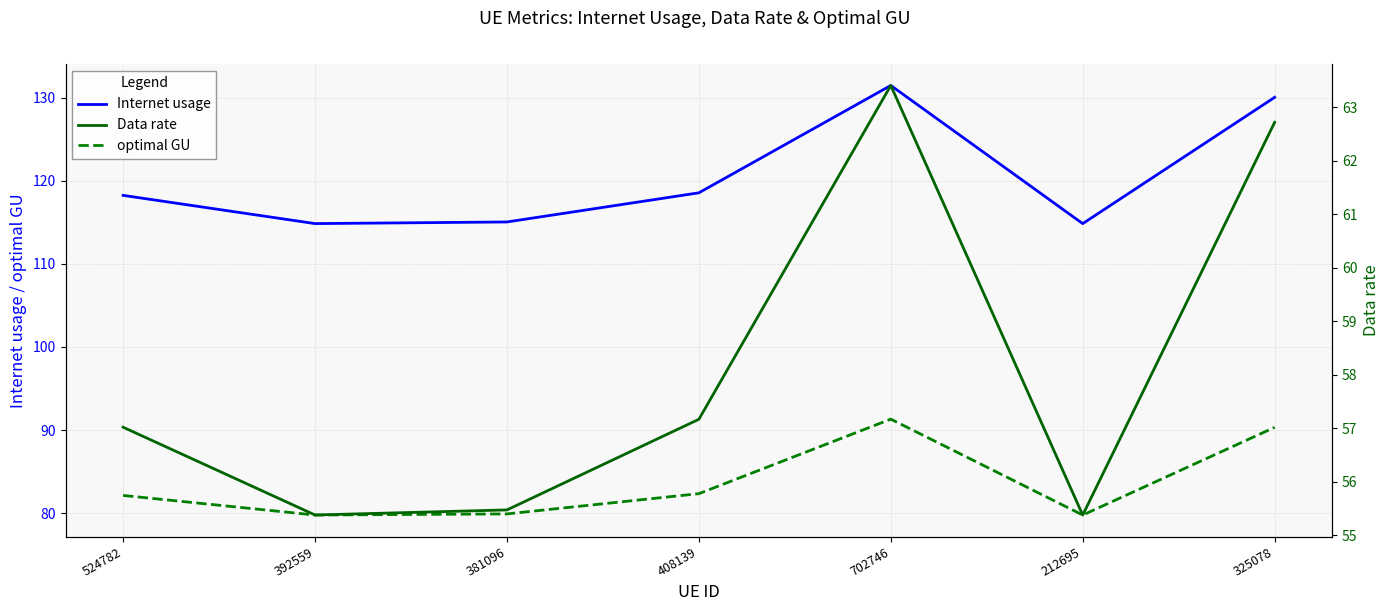

Reading left to right, list all the values displayed in this chart.

Internet usage: 118.3	114.9	115.1	118.6	131.5	114.9	130.1
optimal GU: 82.1	79.8	79.9	82.3	91.3	79.8	90.3
Data rate: 57.0	55.4	55.5	57.2	63.4	55.4	62.7